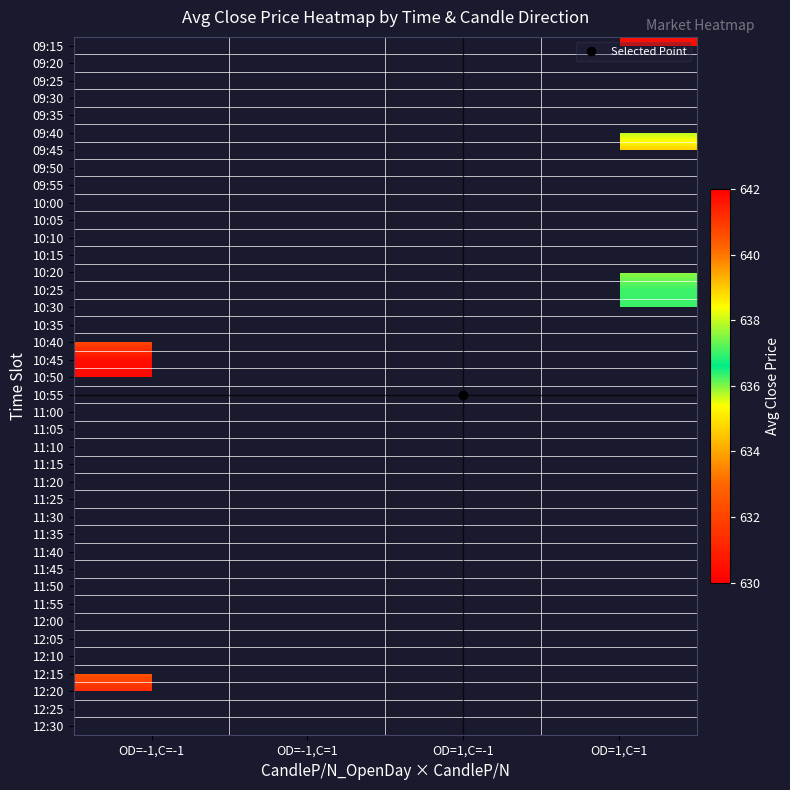

Which category has the highest value across all series?

OD=1,C=1